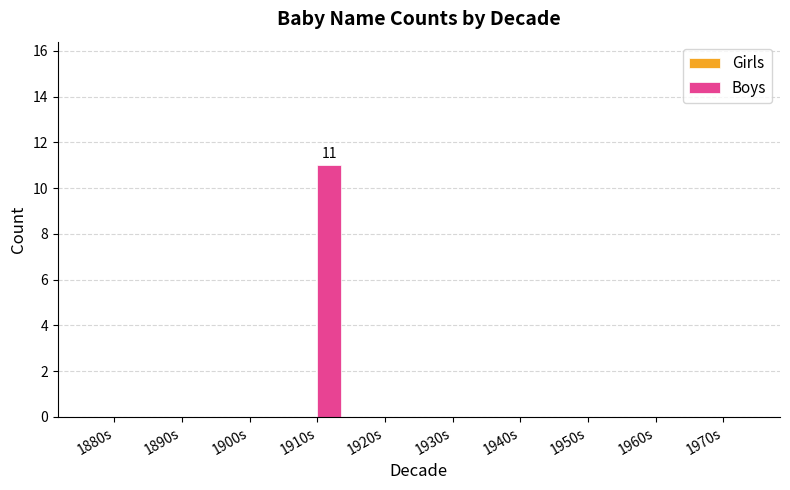

Which has a higher value, 1880s or 1910s?

1910s